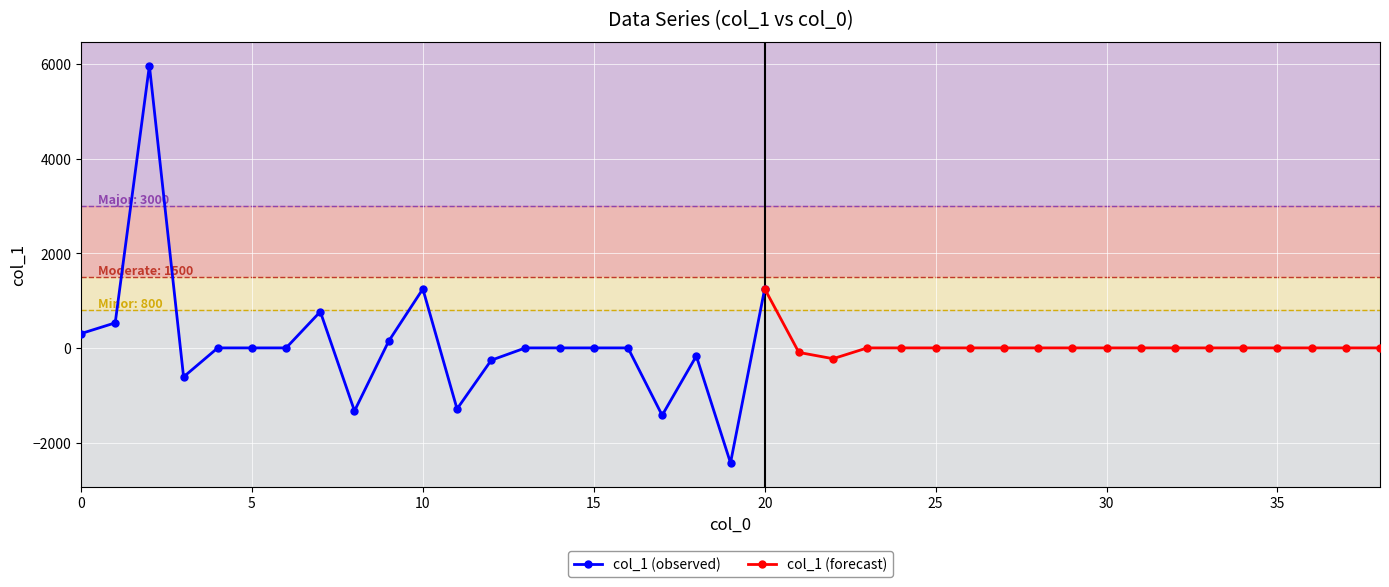

Is it true that the value at 21 is -95.9?

True